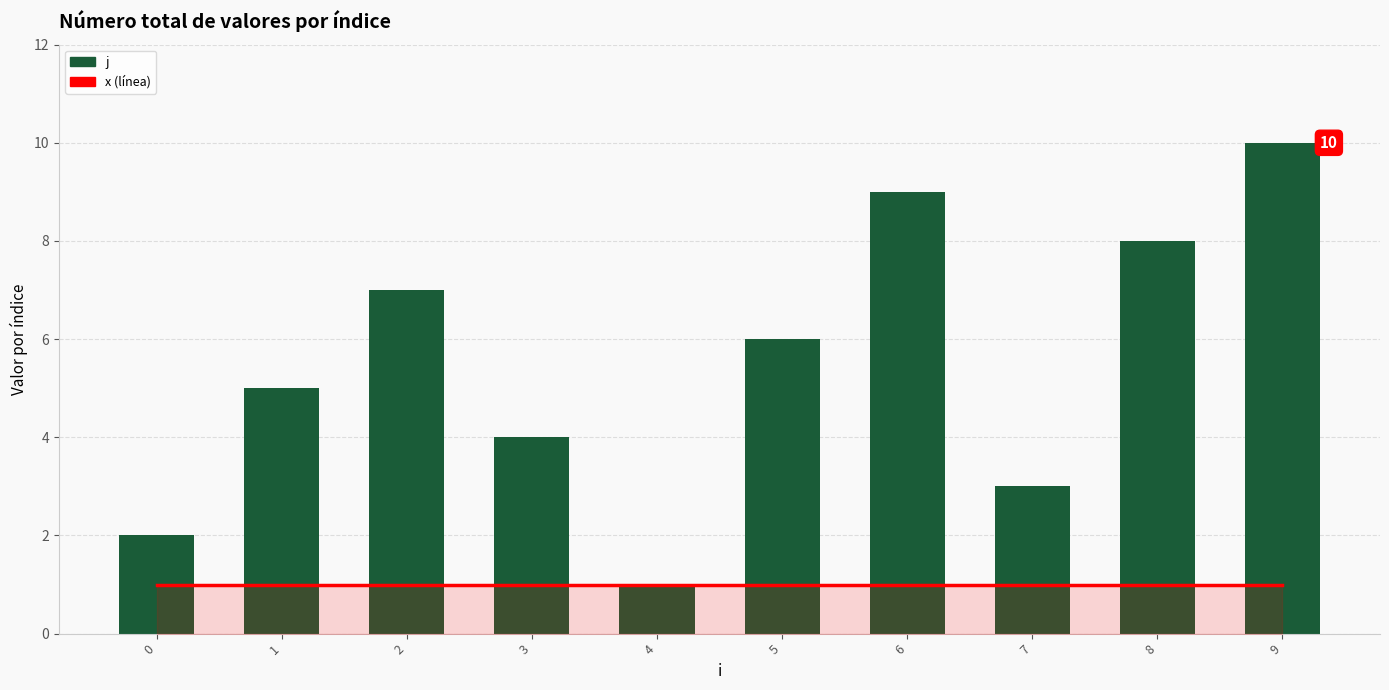

At which category is the sum across all series the highest?

9